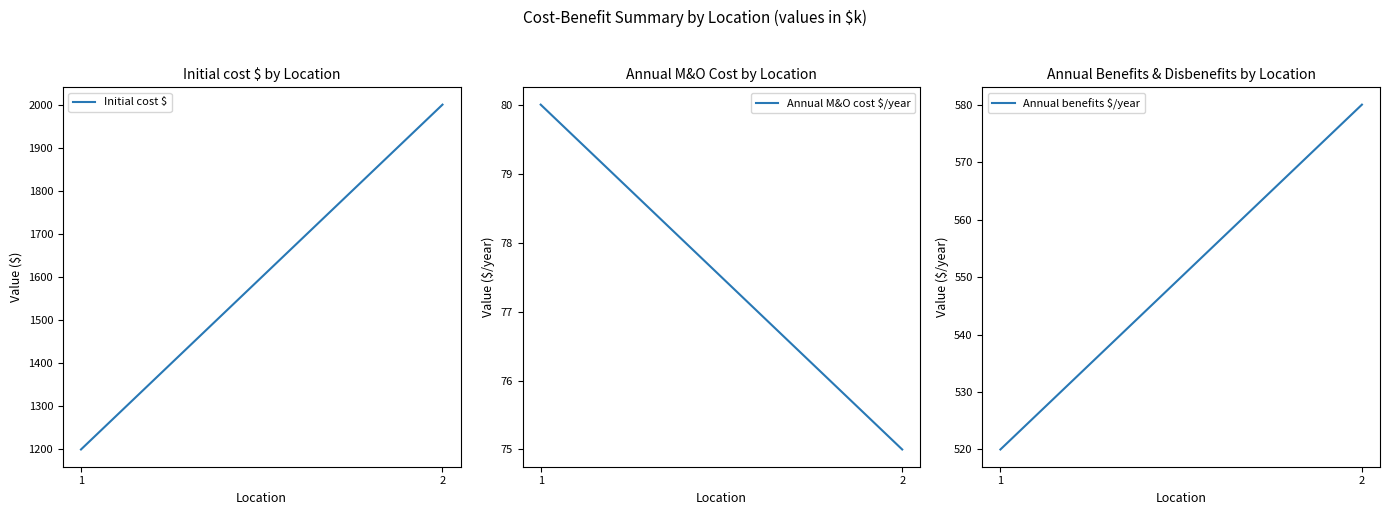

What is the difference between the Annual M&O cost $/year values at 2 and 1?

5